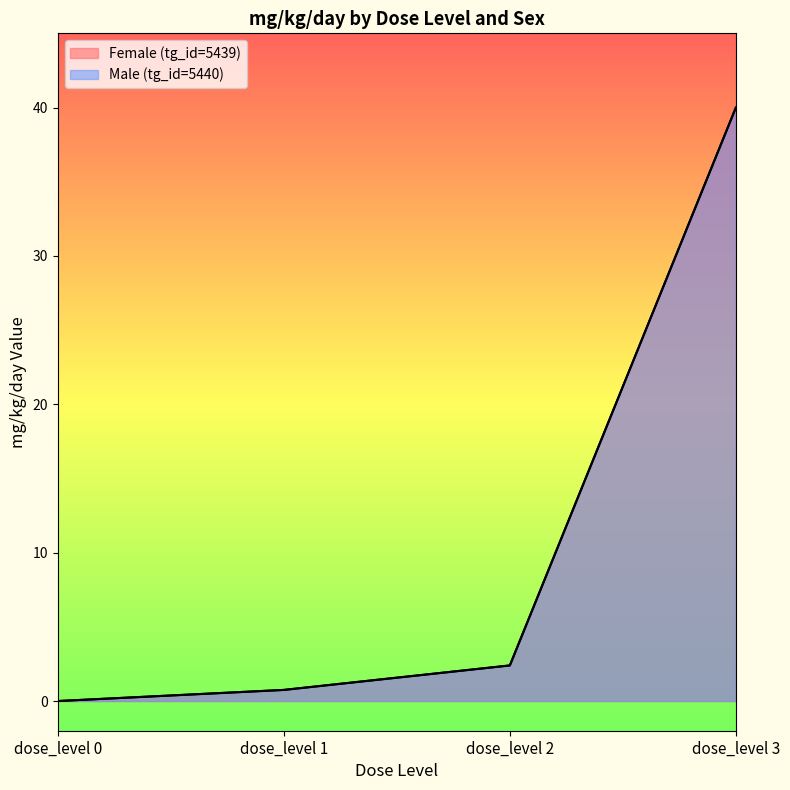

Reading right to left, extract all data points from this chart.

Female (tg_id=5439): 40.0	2.4	0.8	0.0
Male (tg_id=5440): 40.0	2.4	0.8	0.0